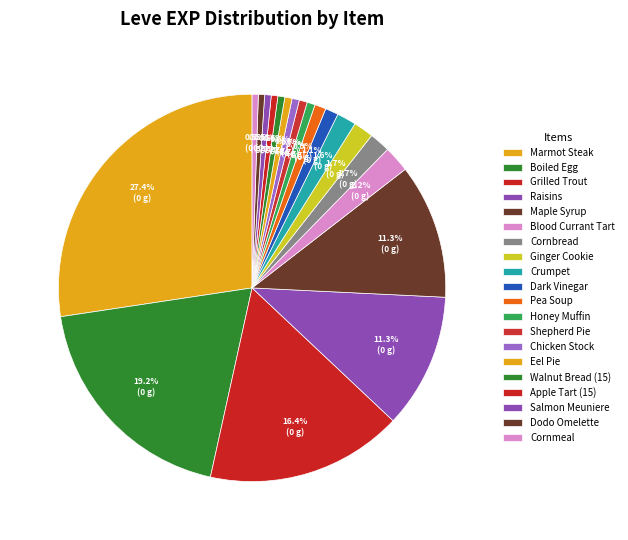

How many segments does this pie chart have?

20